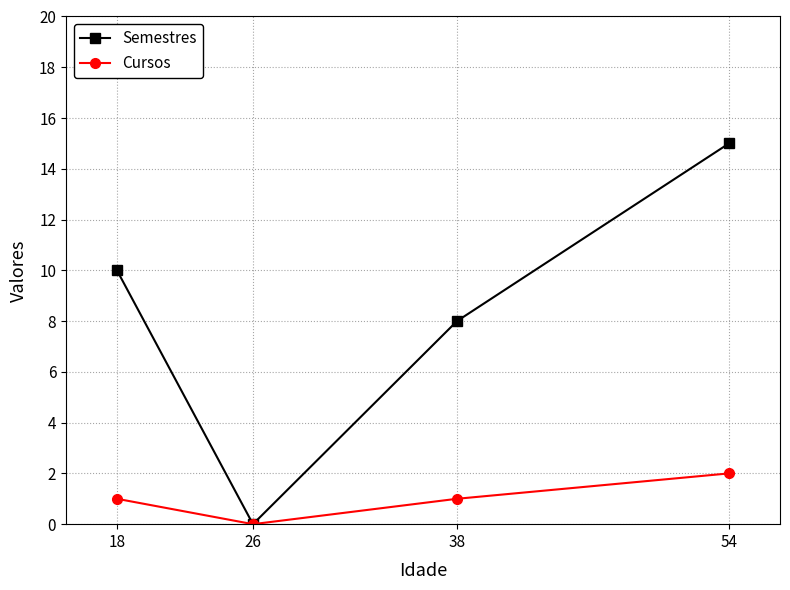

Reading left to right, extract all data points from this chart.

Semestres: 18=10	26=0	38=8	54=15
Cursos: 18=1	26=0	38=1	54=2